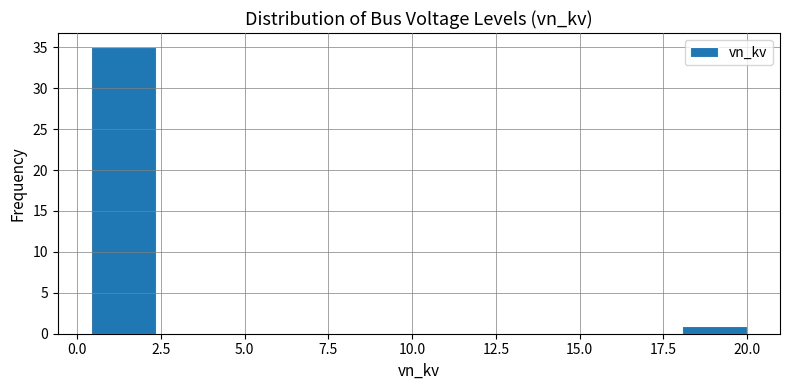

Read against the x-axis, roughly where is the centre of the tallest bar?

1.5